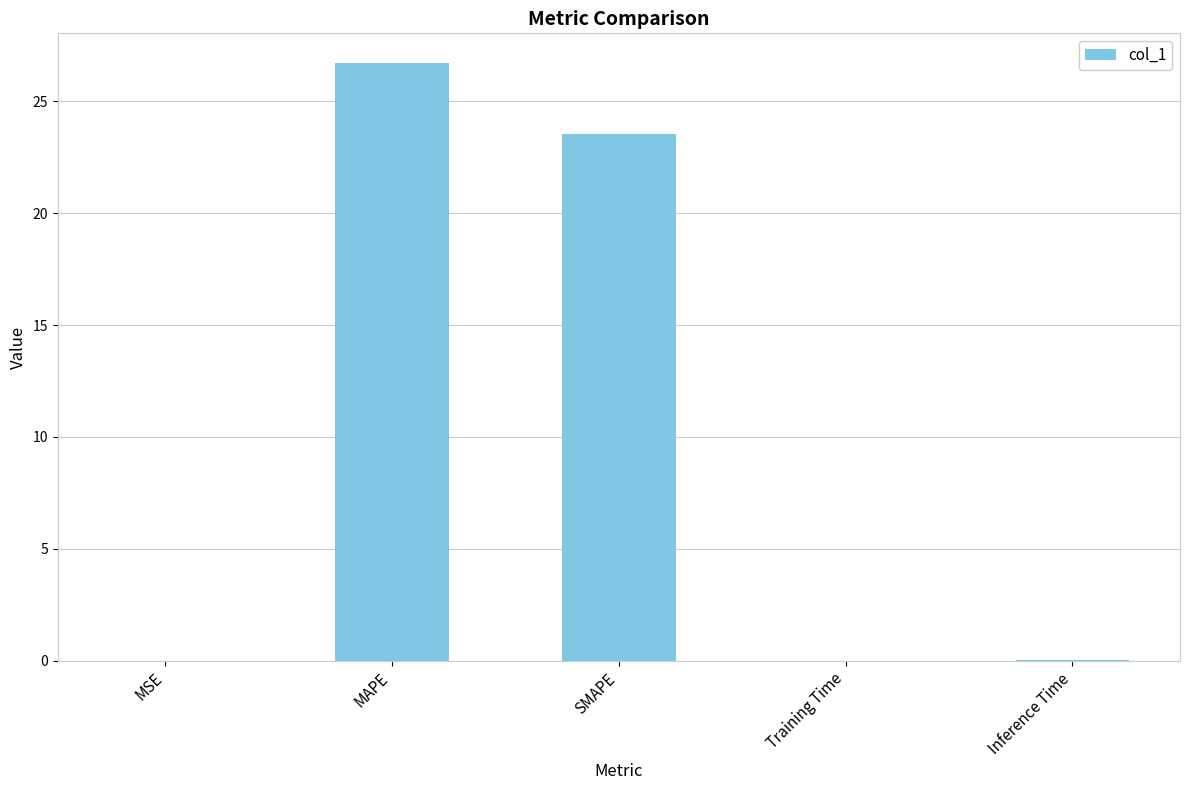

Where is the data nearest to the value 13?

SMAPE